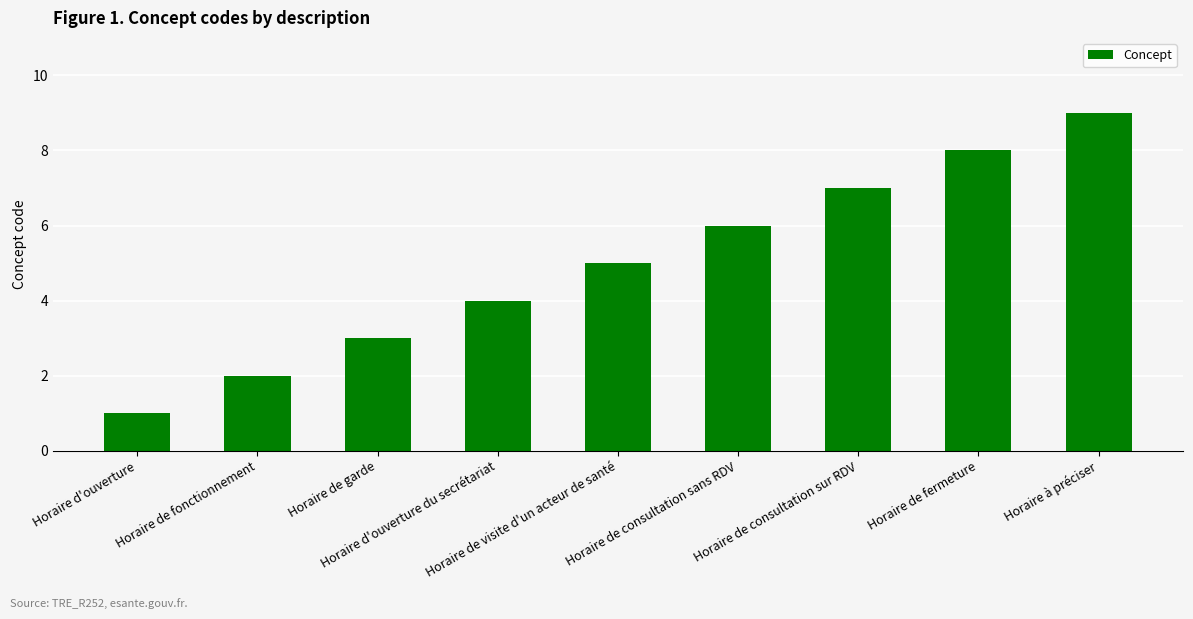

What is the change in value from Horaire de visite d'un acteur de santé to Horaire de consultation sur RDV?

+2